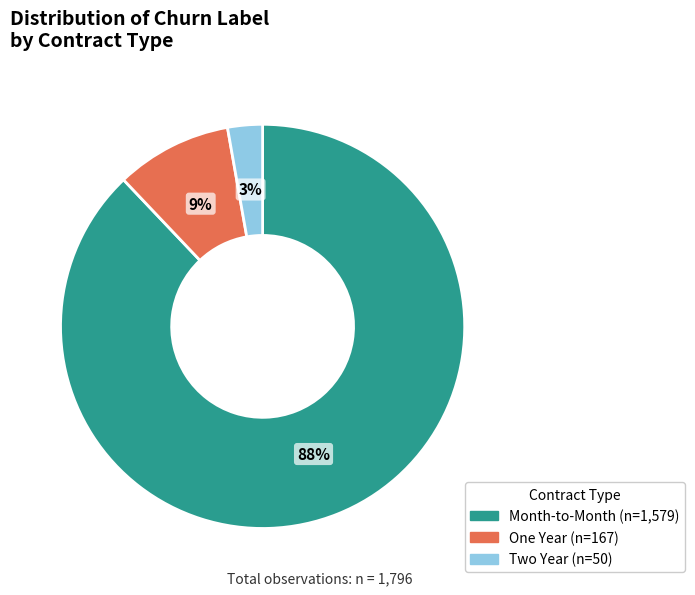

Rank the categories by value from lowest to highest.

Two Year, One Year, Month-to-Month